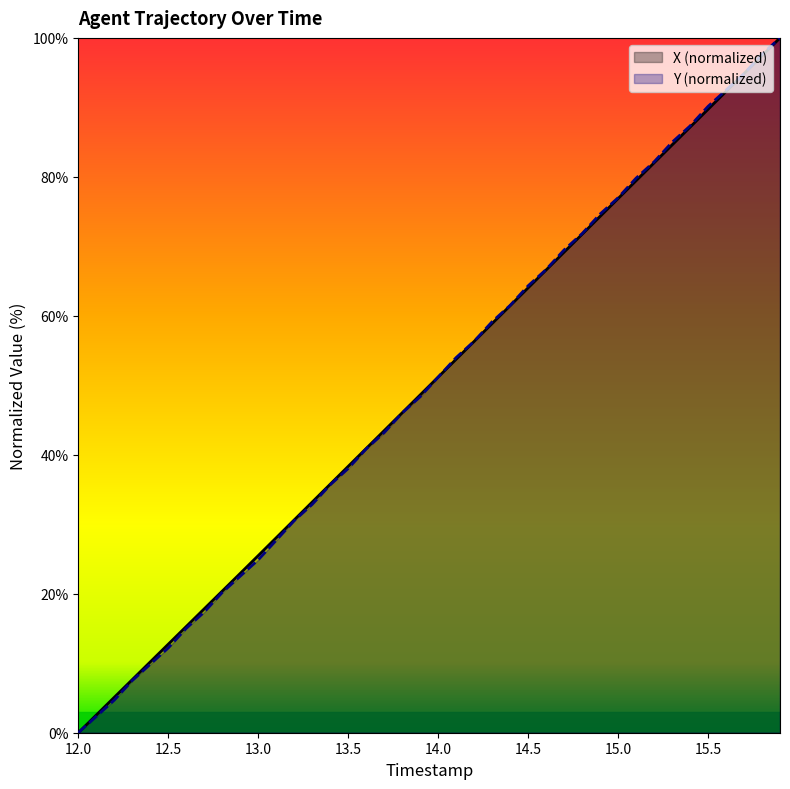

What is the difference between the second highest and minimum values in the TIMESTAMP series?

97.4